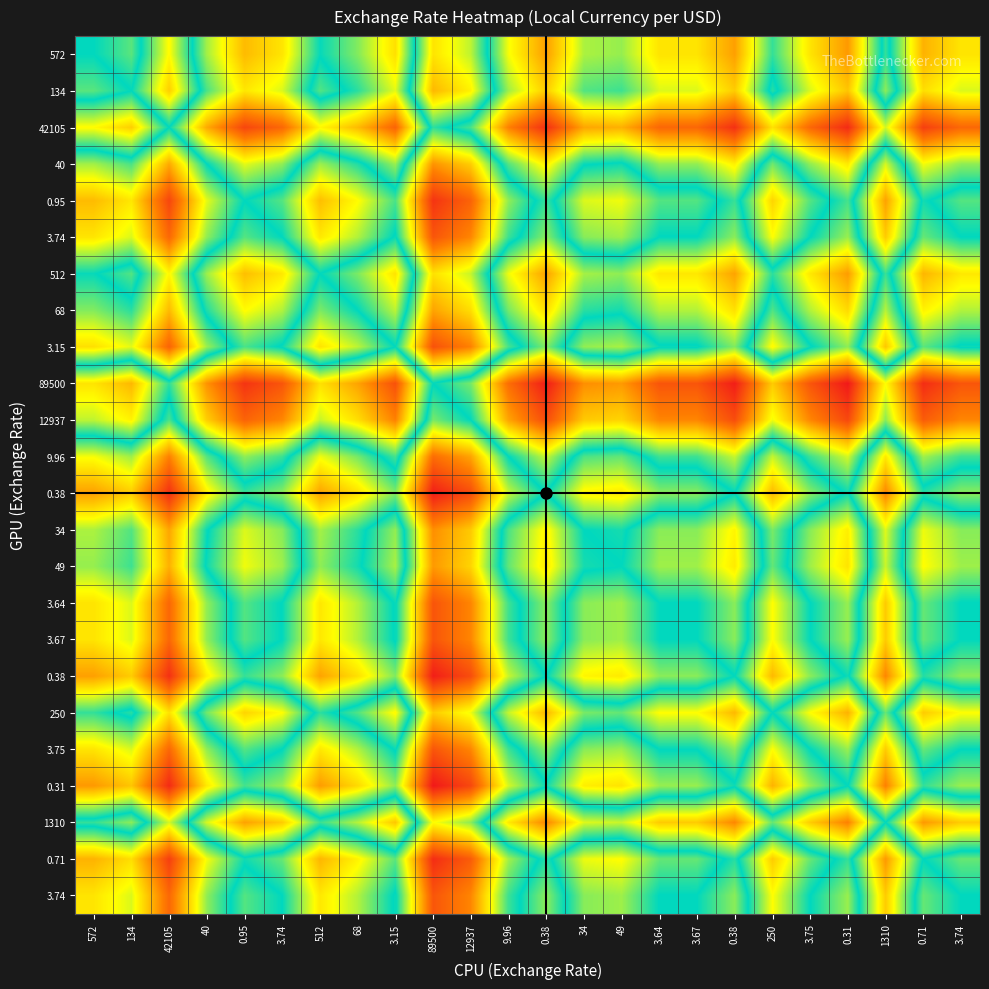

What is the total value across all series at 49?

-4.4